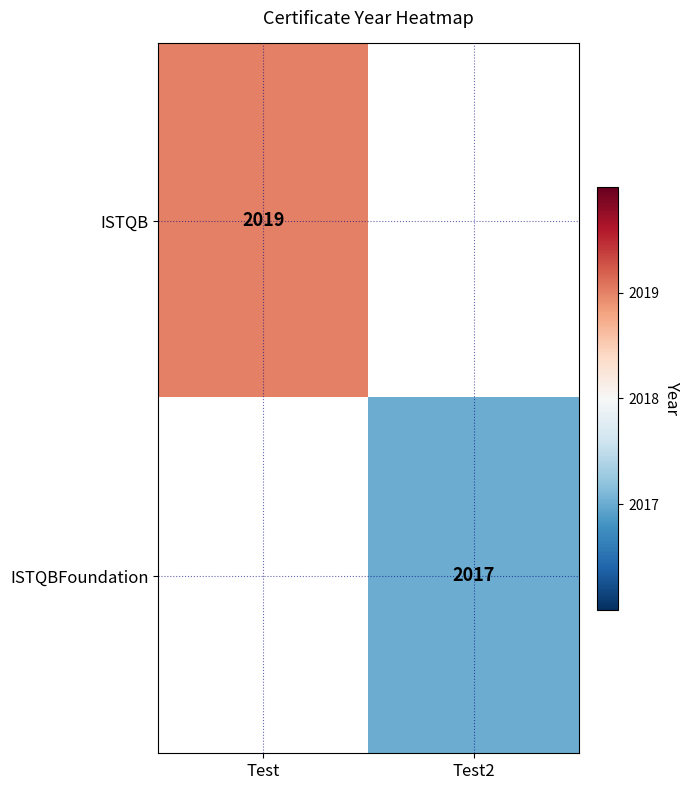

The ISTQBFoundation series shows 2017 at Test2. True or false?

True